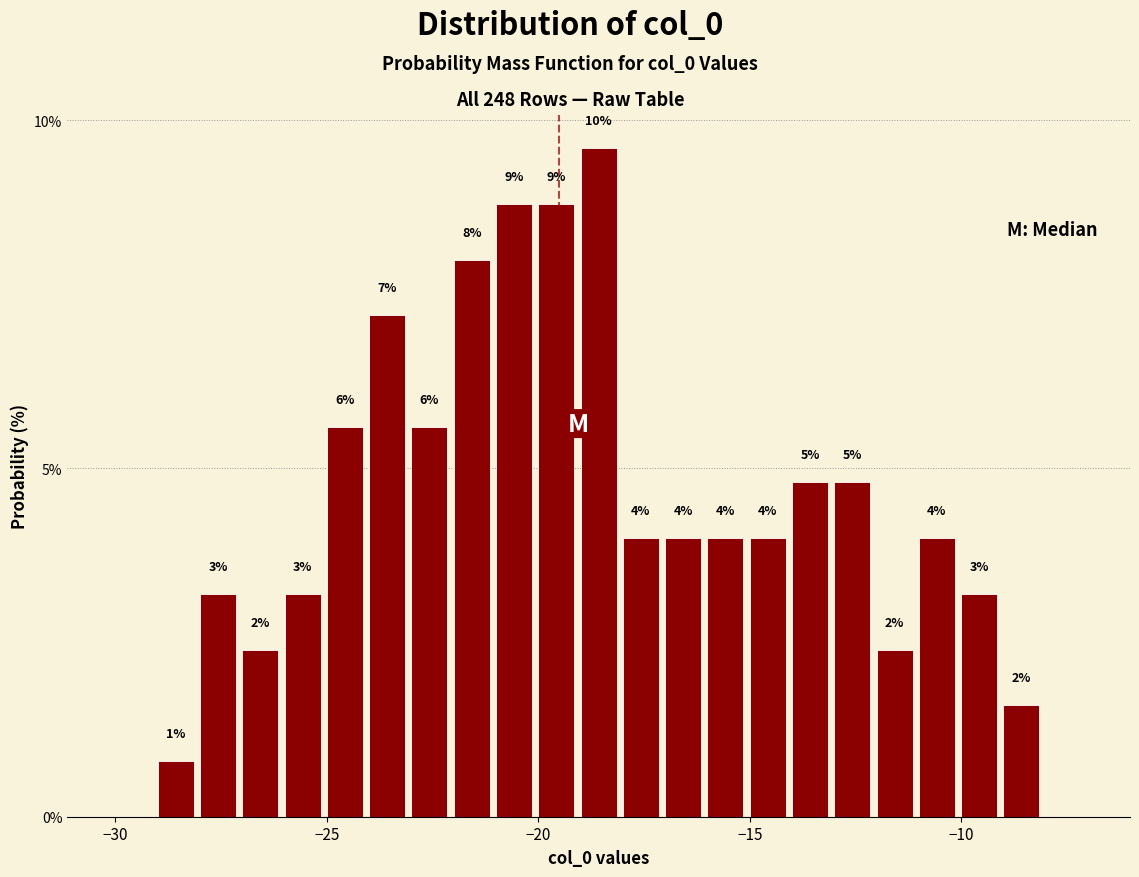

Around what value on the x-axis is the tallest bar? Give the approximate position of its centre, as read against the axis.

-18.5